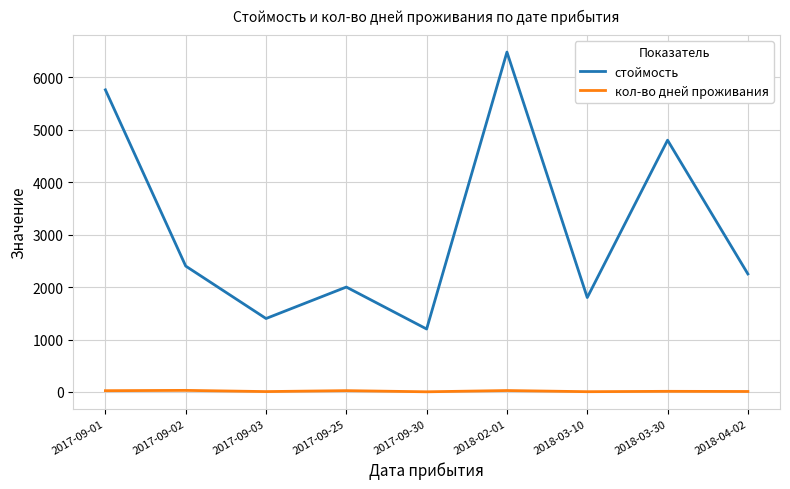

At which category does the chart reach its peak across all series?

2018-02-01